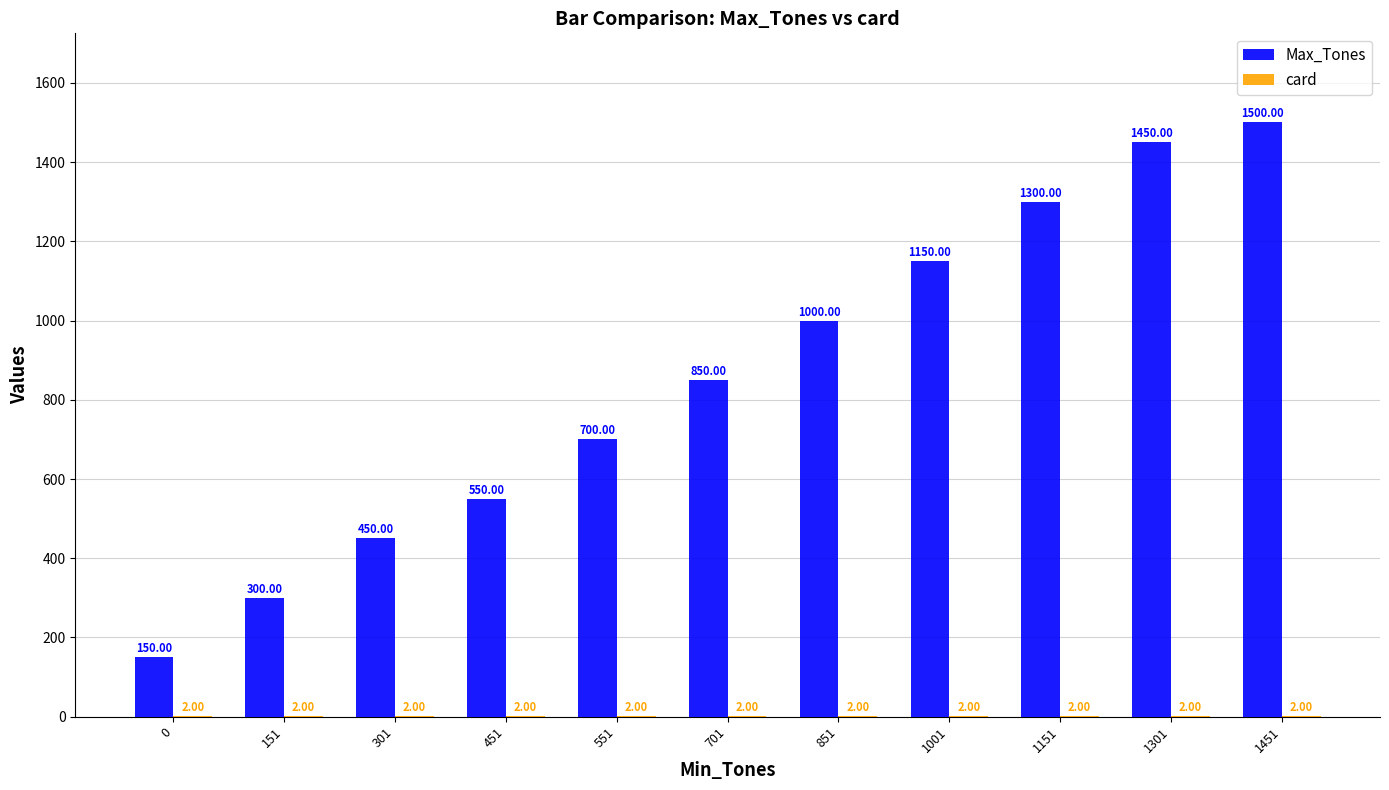

Which series changed the most between 1151 and 1451?

Max_Tones